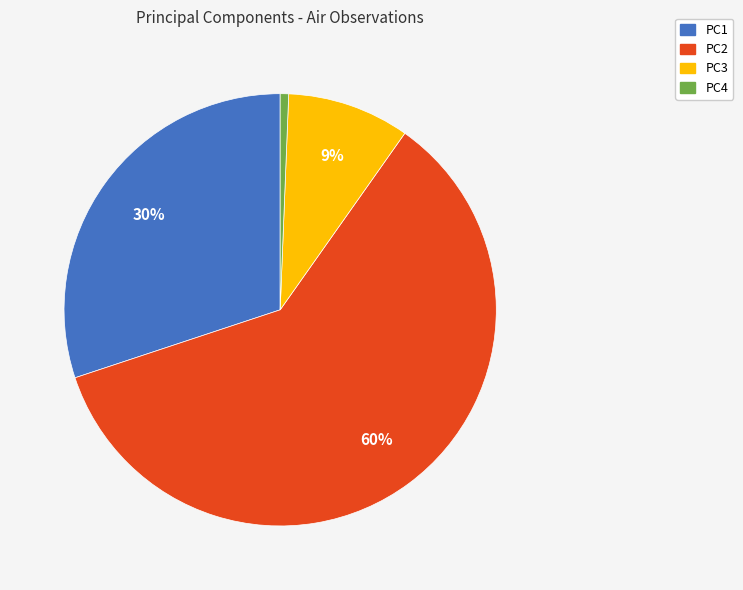

What is the smallest slice in the pie chart?

PC4